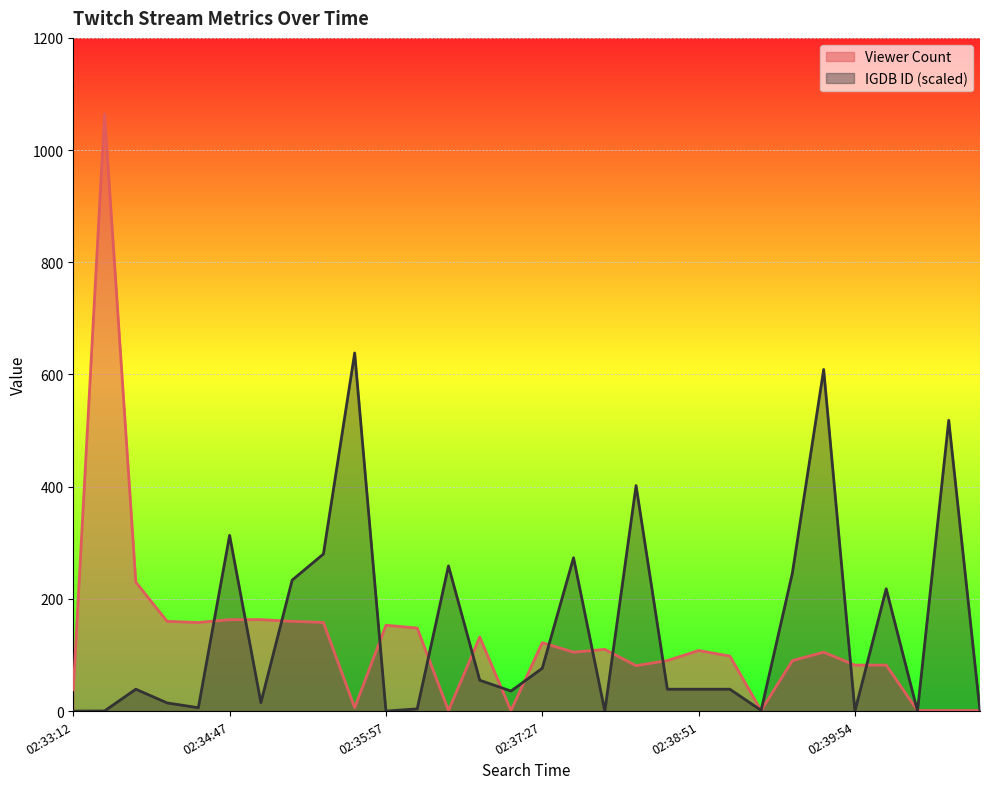

How many interior local valleys does the IGDB ID series have?

8